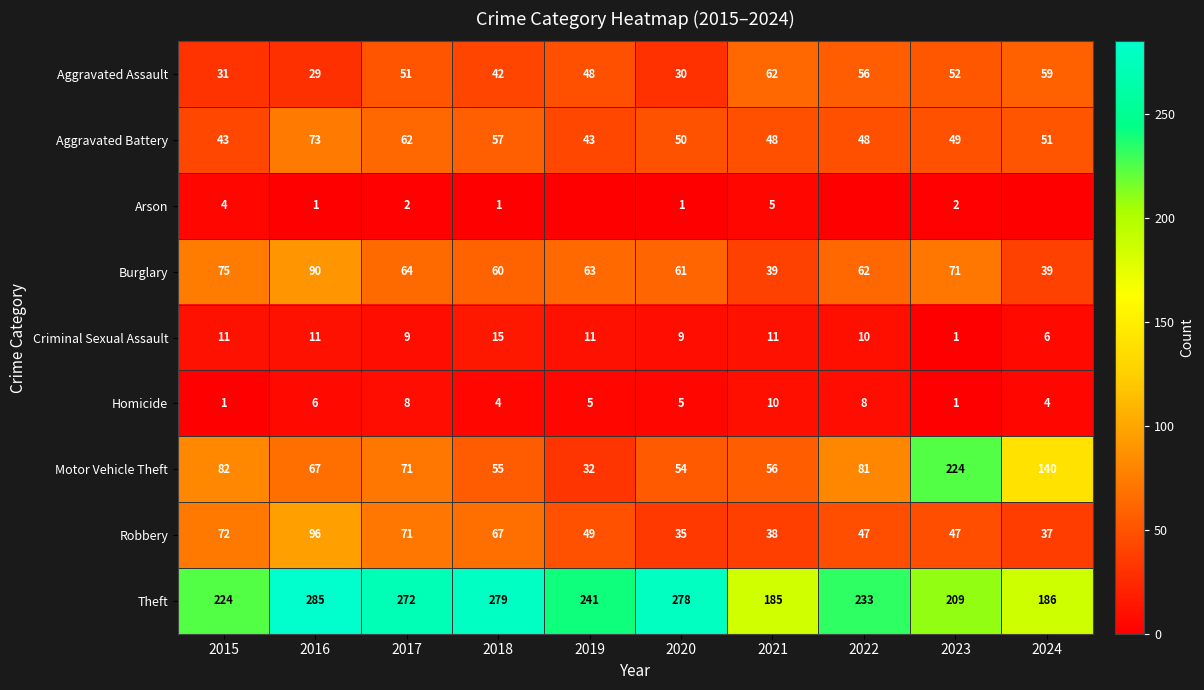

What is the difference between the maximum and minimum values in the Aggravated Assault series?

33